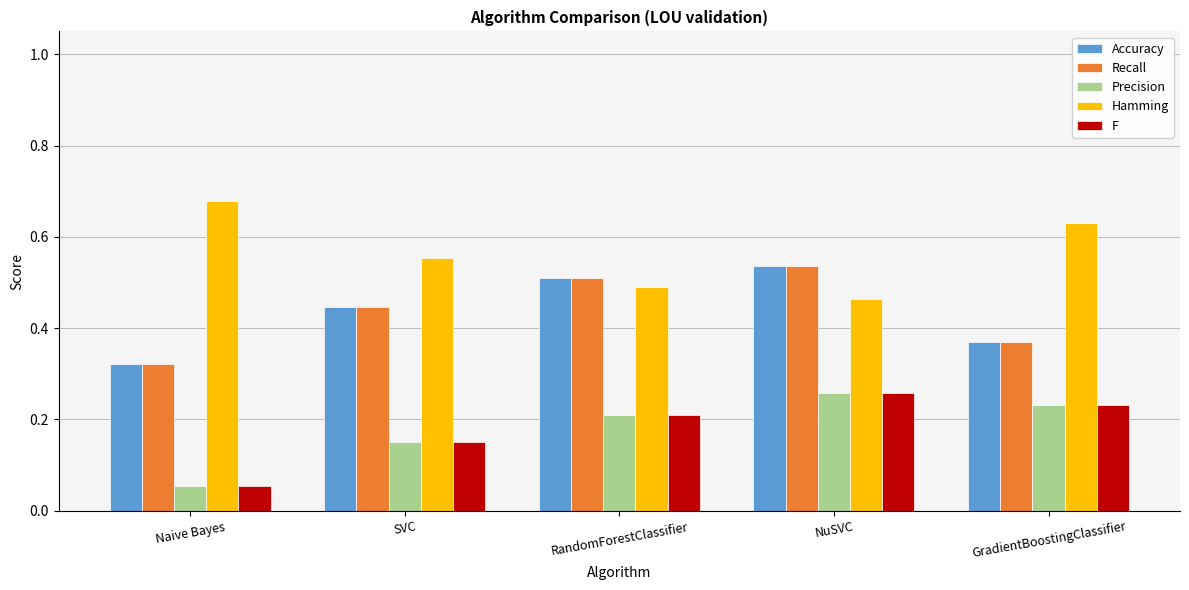

Which category has the lowest value in the Accuracy series?

Naive Bayes